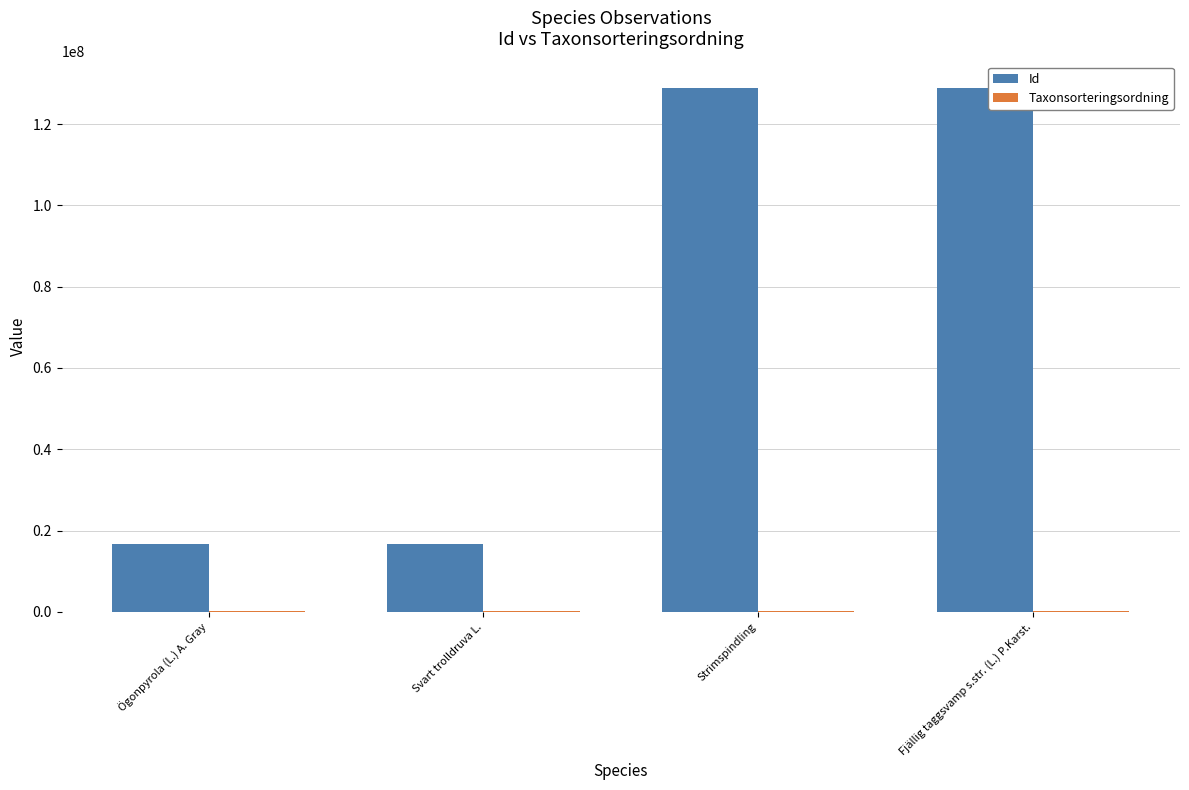

What is the sum of all Id values?

291059712